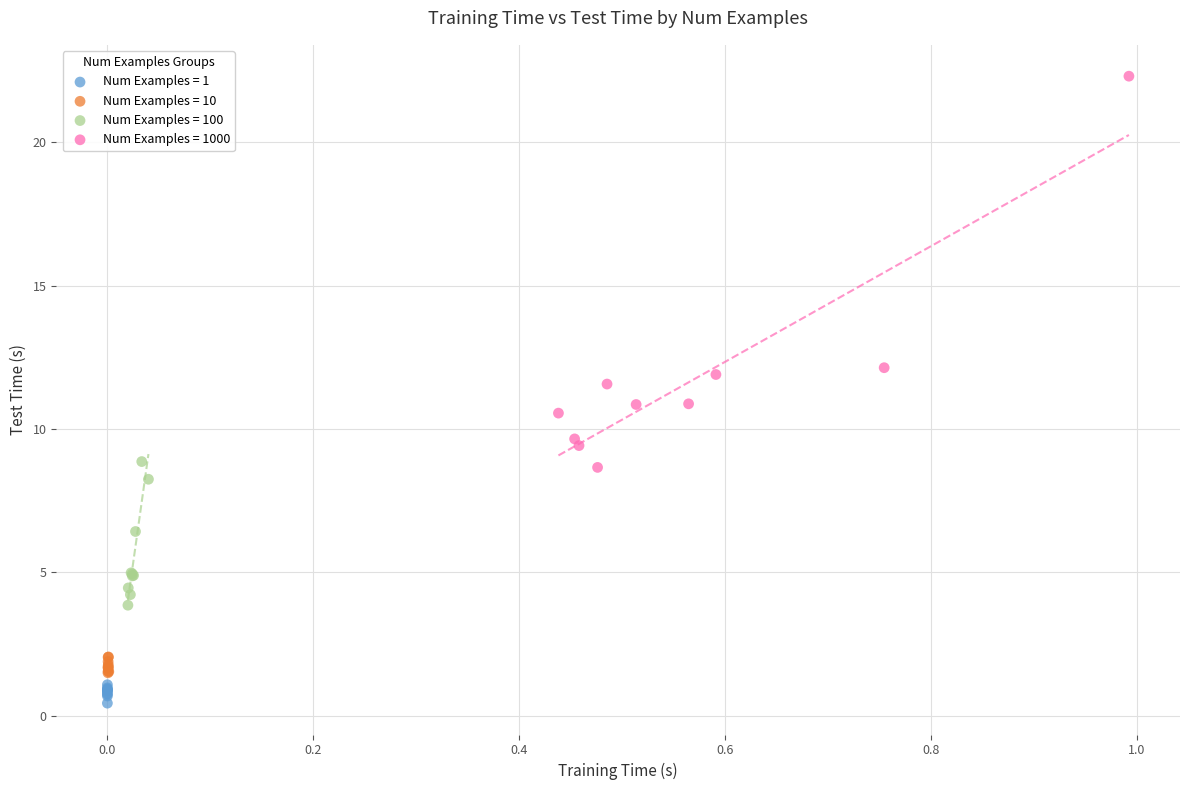

Which series has the largest Y range (max minus min)?

Num Examples = 1000